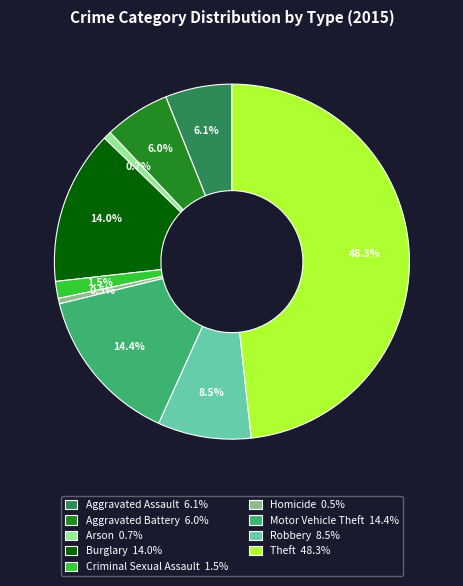

Approximately how many times larger is the value at Robbery 8.5% compared to Aggravated Assault 6.1%?

1.4